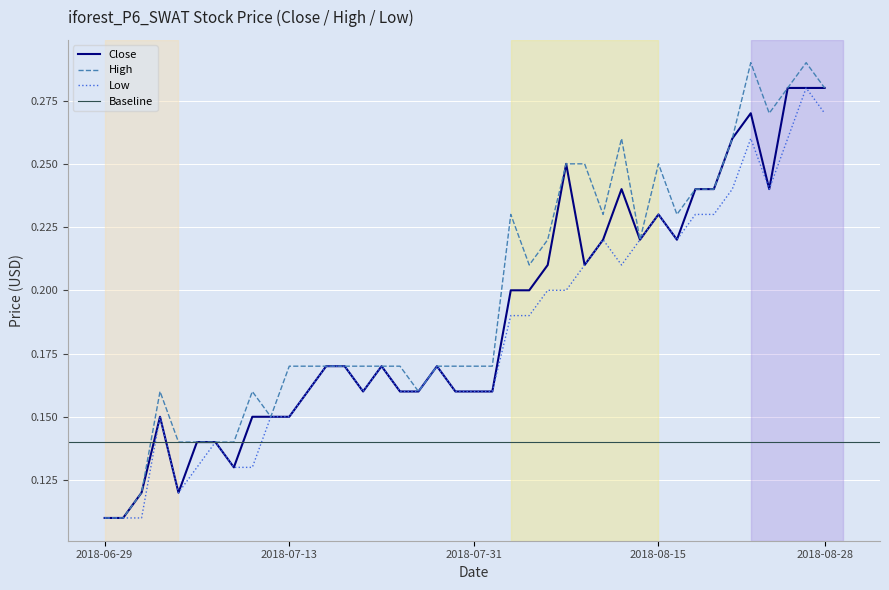

Which series has the largest total across all categories?

High